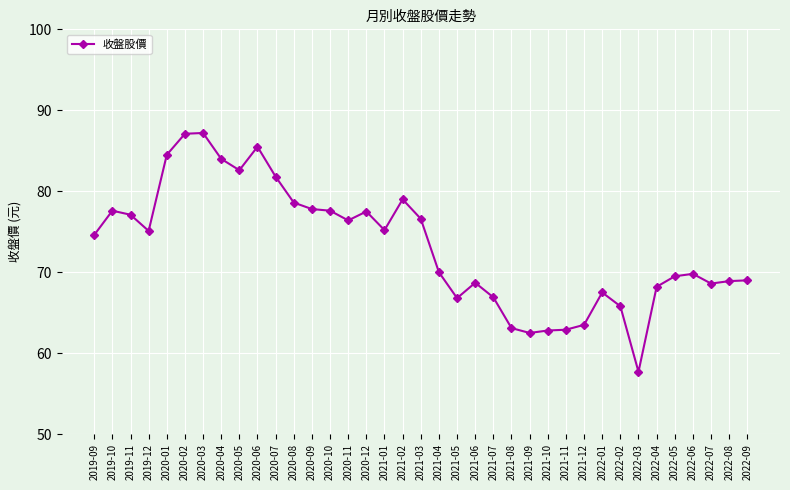

How many lines are shown in the chart?

1